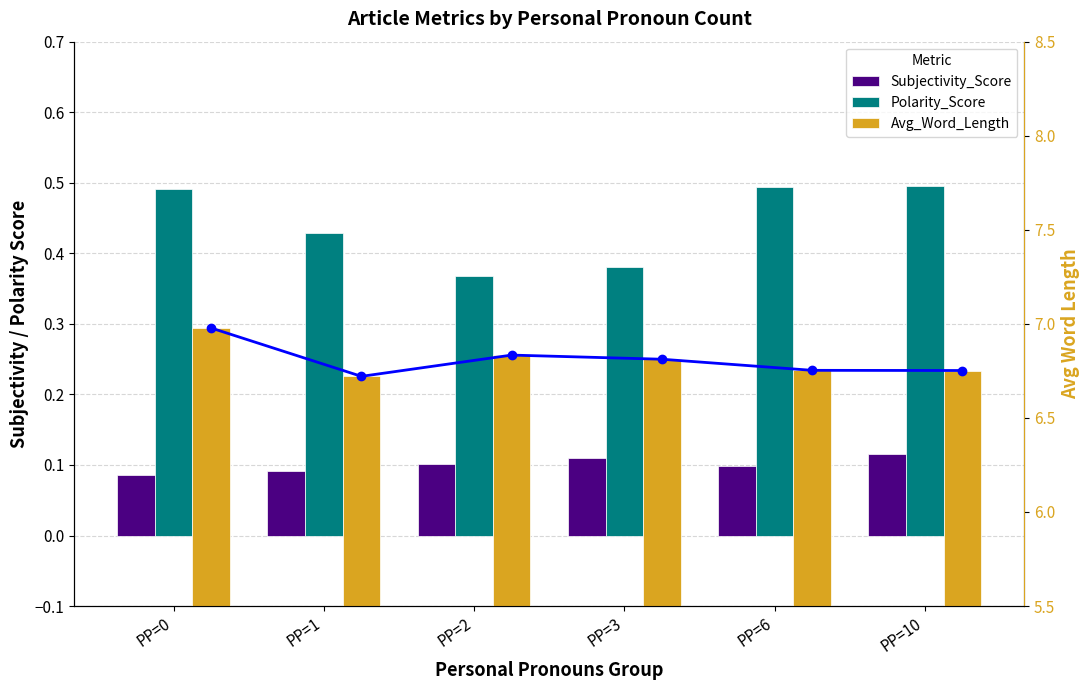

Reading left to right, extract all data points from this chart.

Subjectivity_Score: 0.1	0.1	0.1	0.1	0.1	0.1
Polarity_Score: 0.5	0.4	0.4	0.4	0.5	0.5
Avg_Word_Length: 7.0	6.7	6.8	6.8	6.8	6.8